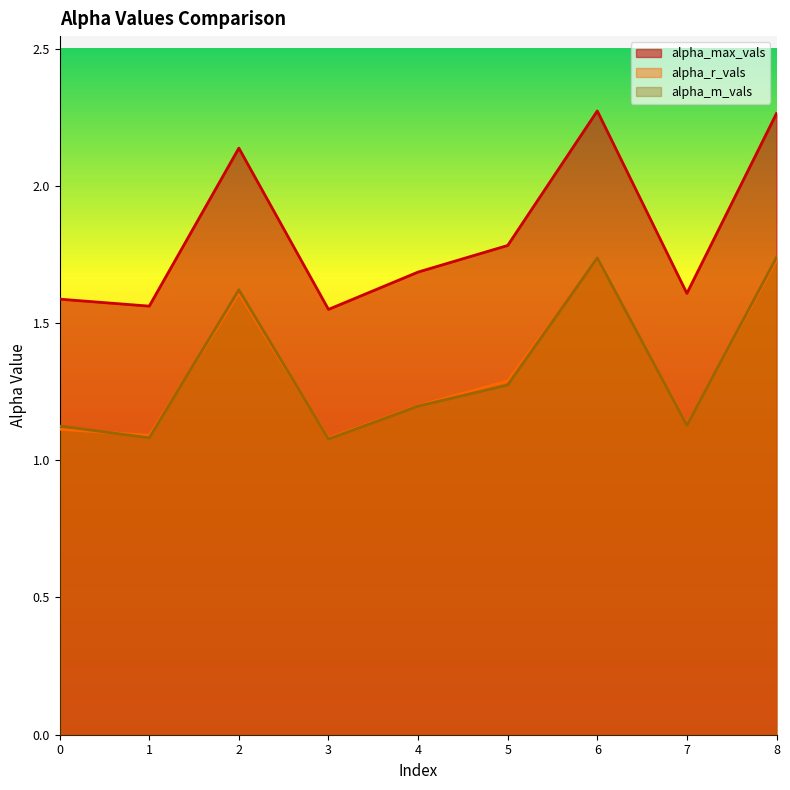

List the labels in order of alpha_m_vals value, smallest first.

3, 1, 0, 7, 4, 5, 2, 6, 8